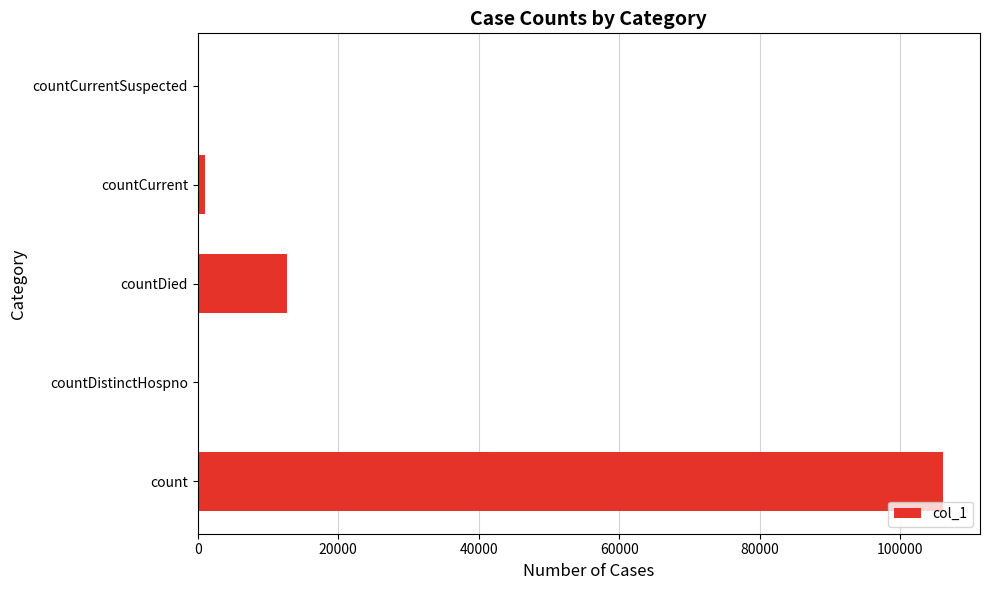

Where is the data nearest to the value 53010?

countDied